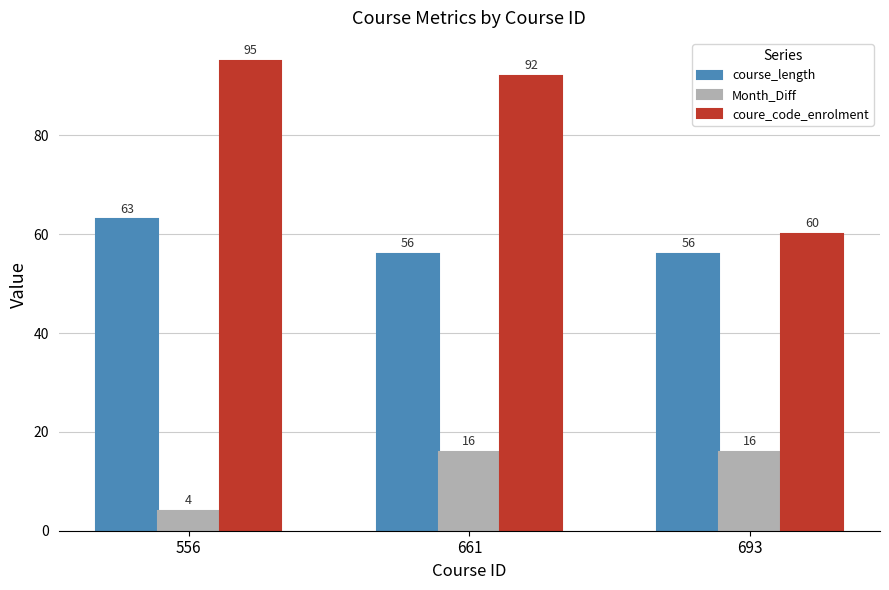

At which category is the sum across all series the highest?

661